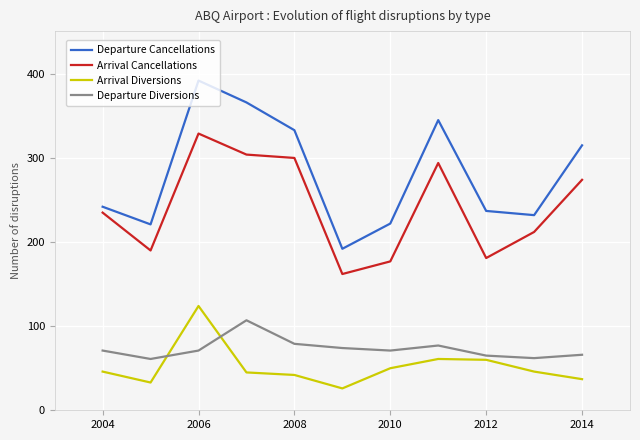

What are all the series names shown in the legend?

Departure Cancellations, Arrival Cancellations, Arrival Diversions, Departure Diversions